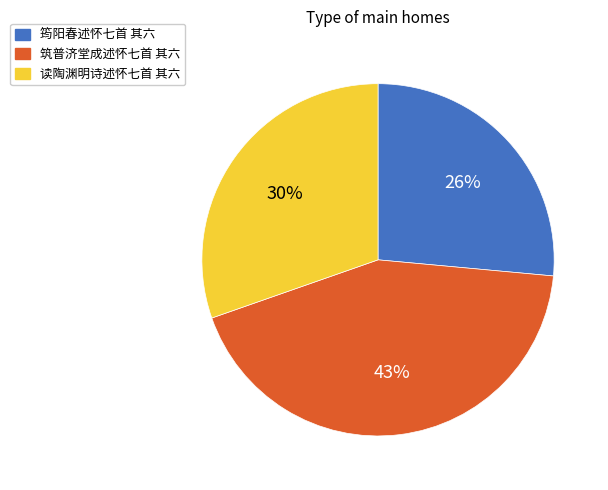

Which slice is the smallest?

筠阳春述怀七首 其六